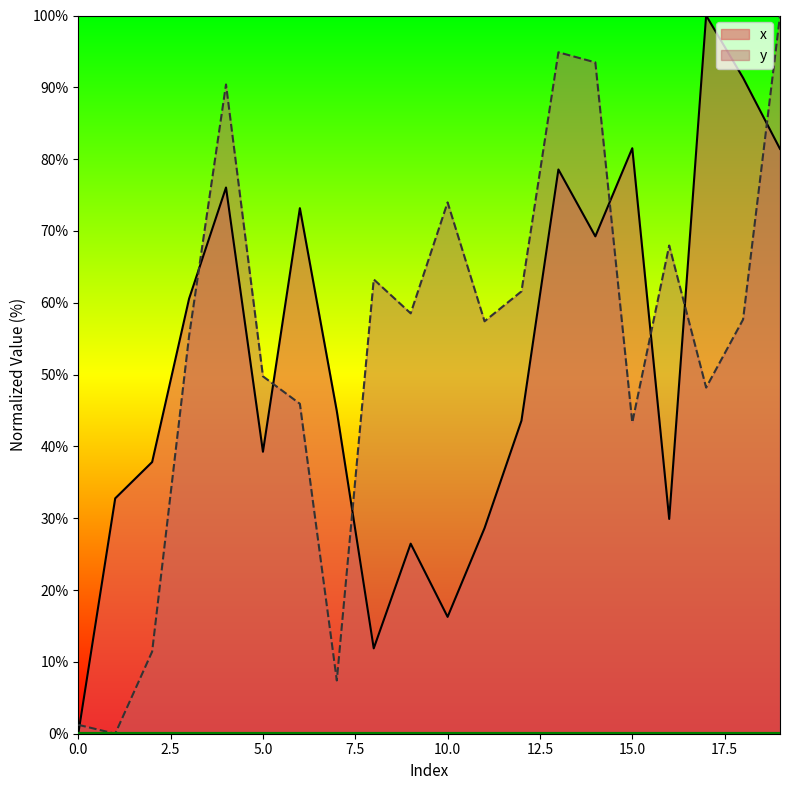

Reading left to right, transcribe all the data shown in this chart.

x: 0.0	32.8	37.8	60.6	76.1	39.3	73.2	44.9	11.9	26.5	16.3	28.6	43.6	78.6	69.2	81.5	29.9	100.0	91.3	81.4
y: 1.2	0.0	11.4	55.4	90.4	49.8	45.9	7.4	63.3	58.5	74.0	57.4	61.6	94.9	93.5	43.3	68.0	48.2	57.7	100.0